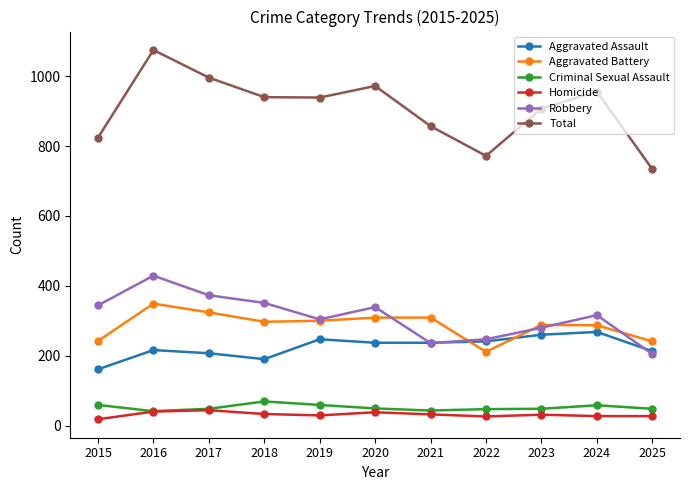

Does the chart display data point markers on the line(s)?

Yes